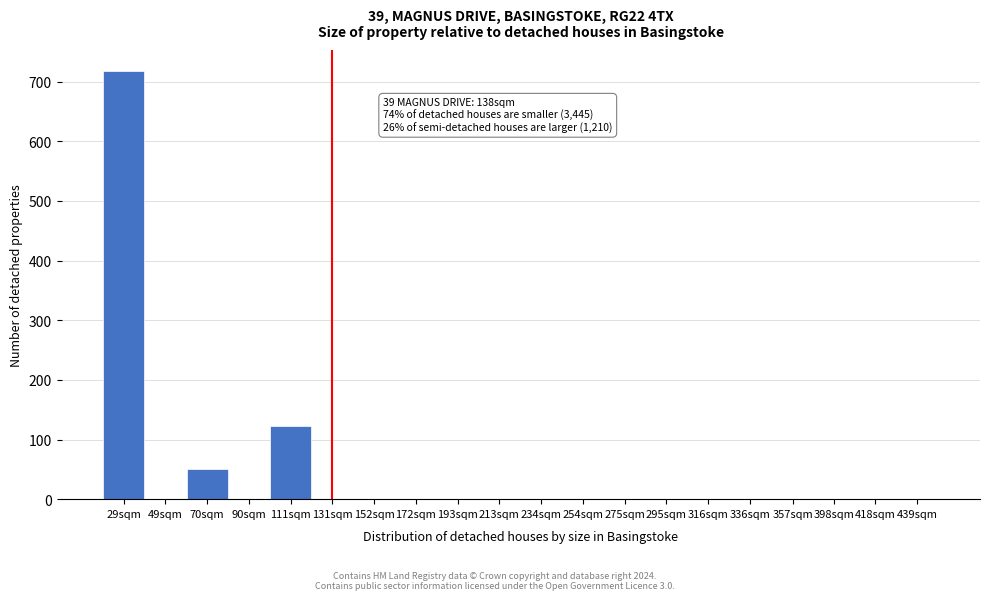

Reading left to right, list all the values displayed in this chart.

29sqm=717	49sqm=0	70sqm=50	90sqm=0	111sqm=122	131sqm=0	152sqm=0	172sqm=0	193sqm=0	213sqm=0	234sqm=0	254sqm=0	275sqm=0	295sqm=0	316sqm=0	336sqm=0	357sqm=0	398sqm=0	418sqm=0	439sqm=0